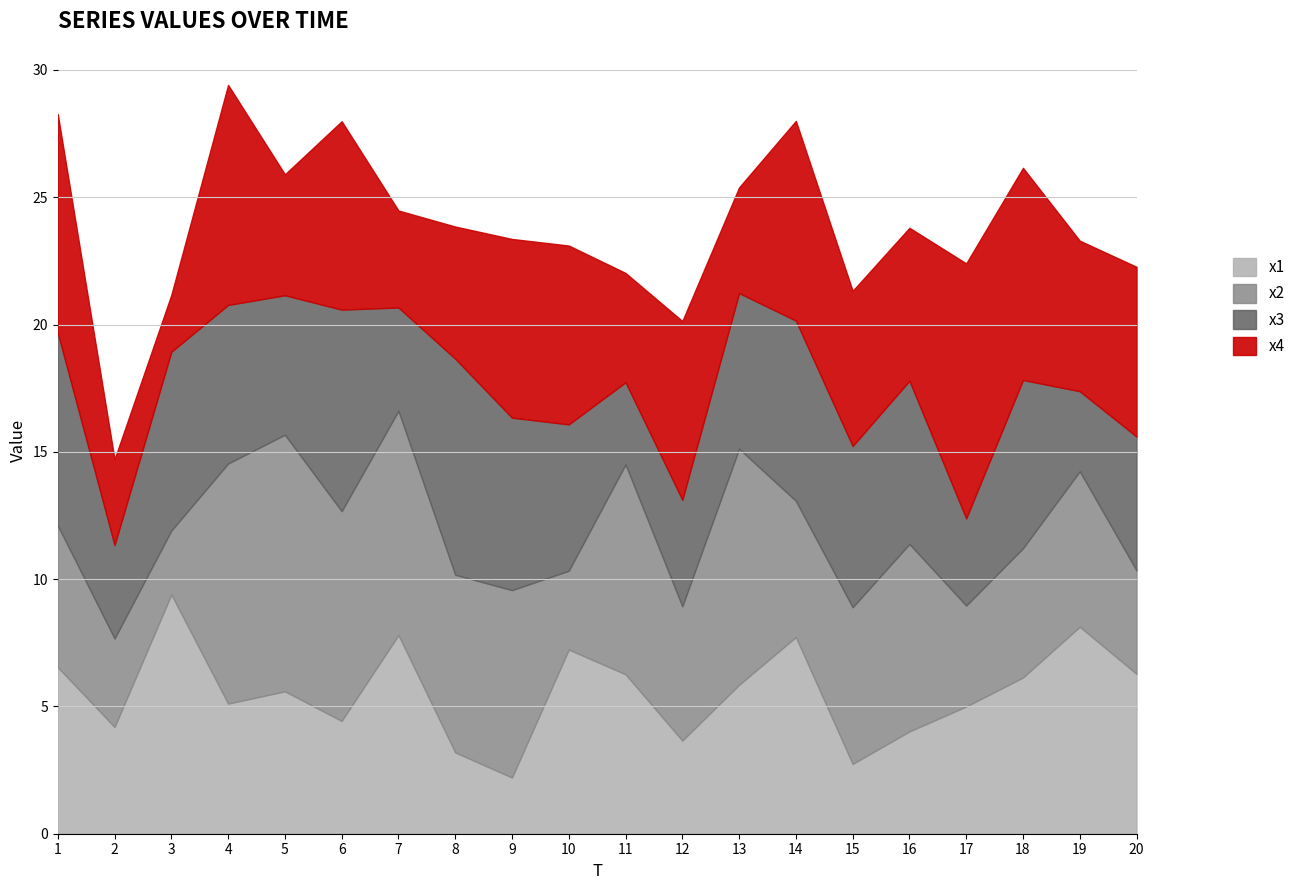

What is the value of the x2 point at the 13th from the left?

9.3